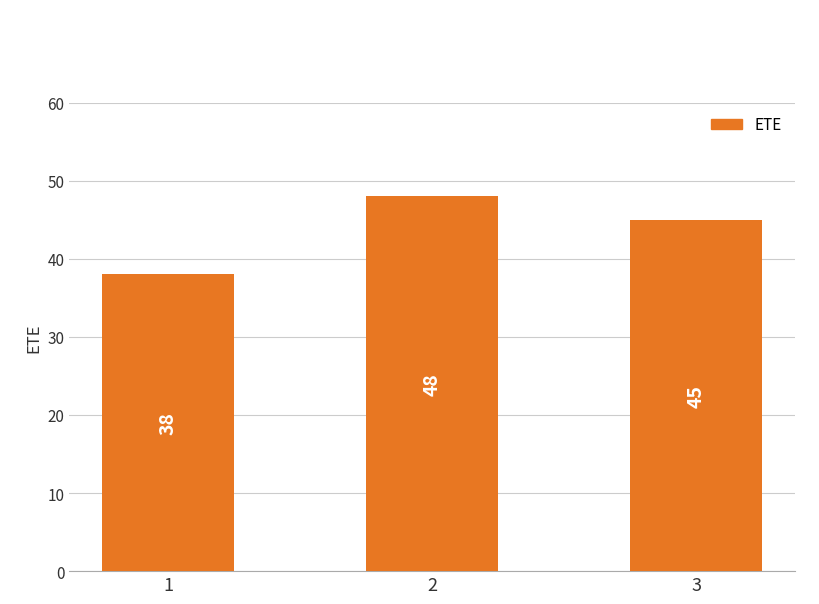

How many values are below 45?

1